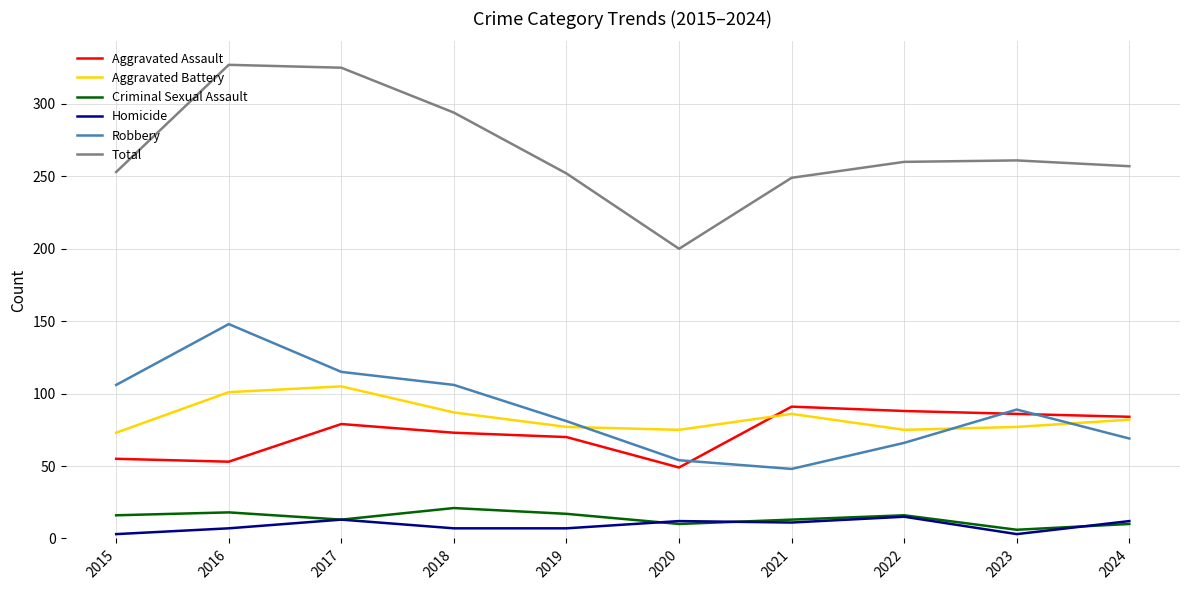

Rank the series by their maximum value, from lowest to highest.

Homicide, Criminal Sexual Assault, Aggravated Assault, Aggravated Battery, Robbery, Total